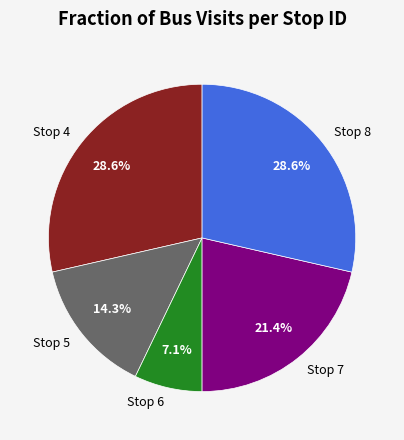

Does Stop 8 represent more than half of the total?

No